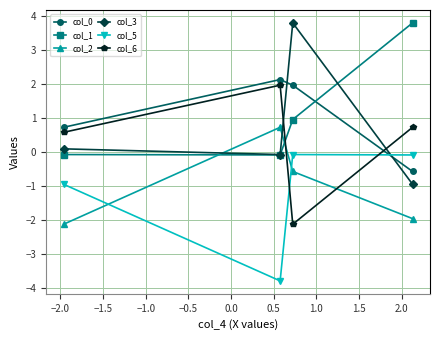

What is the value of the col_1 point at the 3rd from the left?

1.0